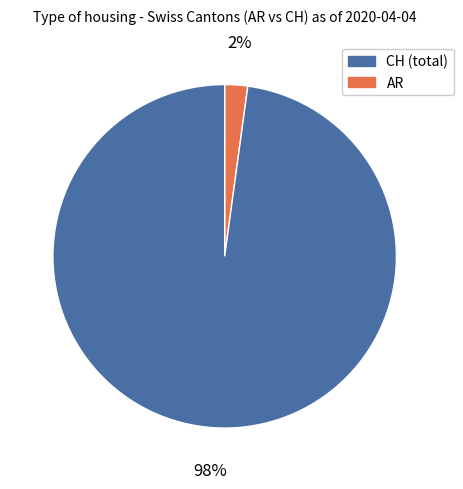

To the nearest percent, what is the difference between the largest and smallest slice percentages?

96%